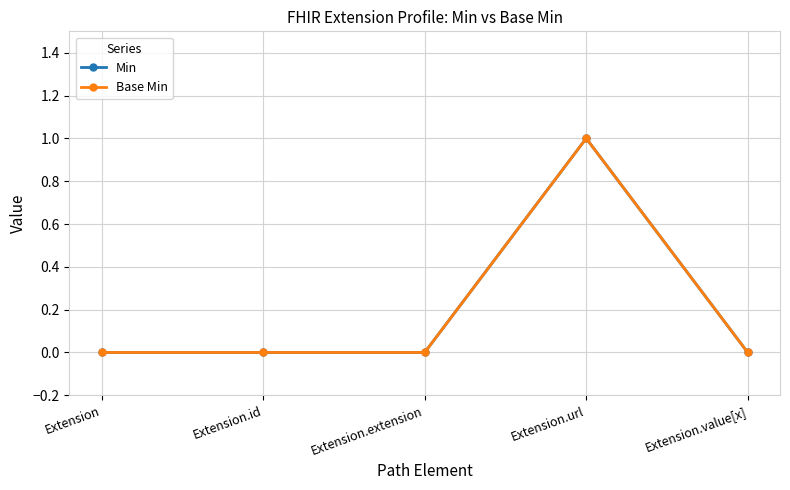

Which series has the largest total across all categories?

Min